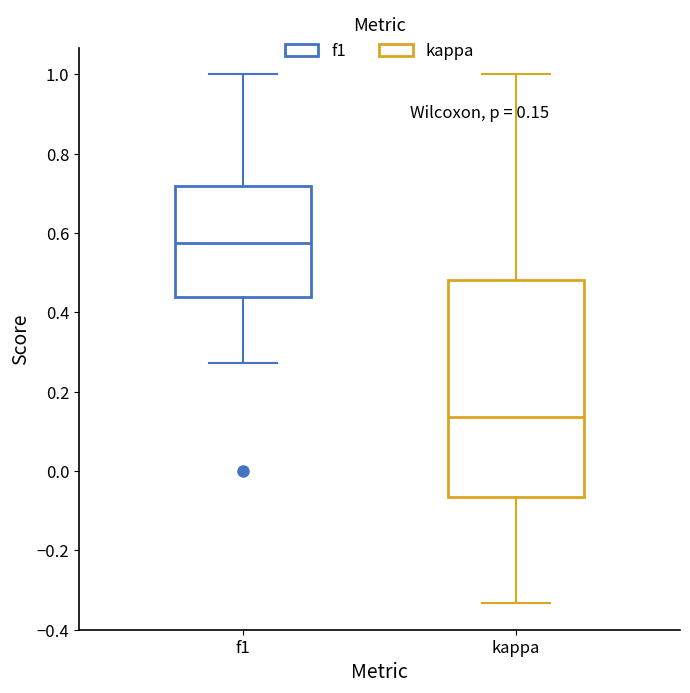

Which box has the highest median line?

f1